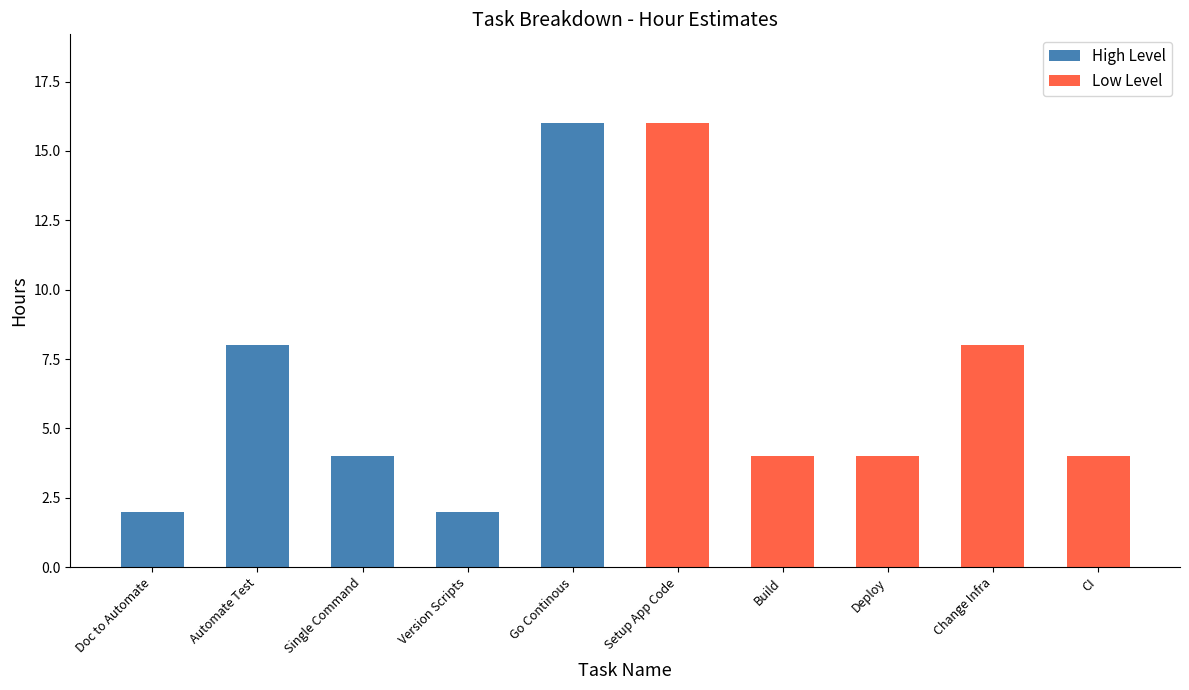

What is the sum of all High Level values?

32